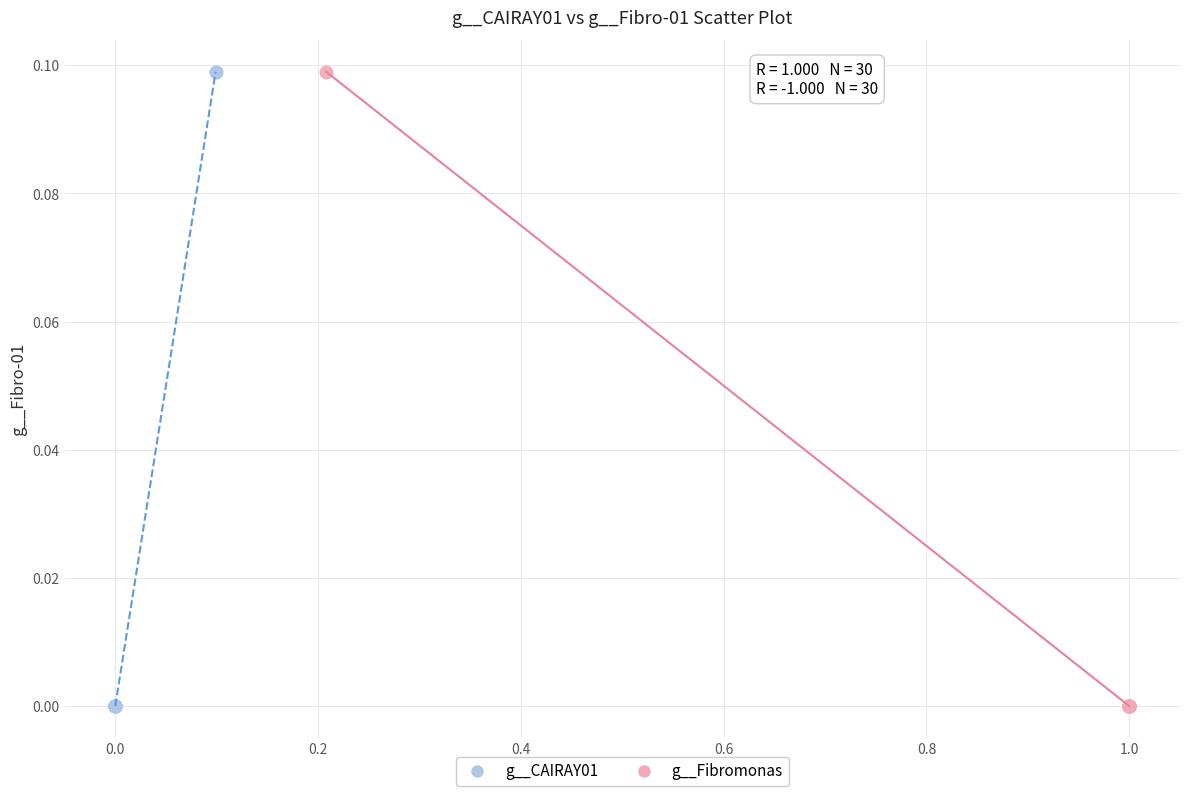

What are all the series names shown in the legend?

g__CAIRAY01, g__Fibromonas